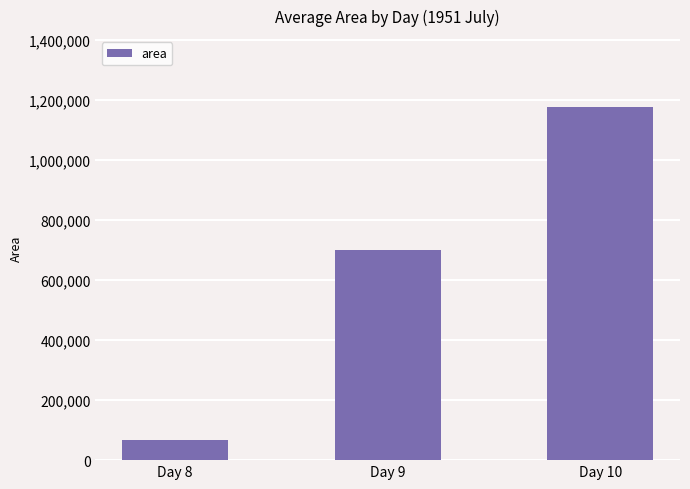

Are the bars grouped side by side (vs. stacked)?

No